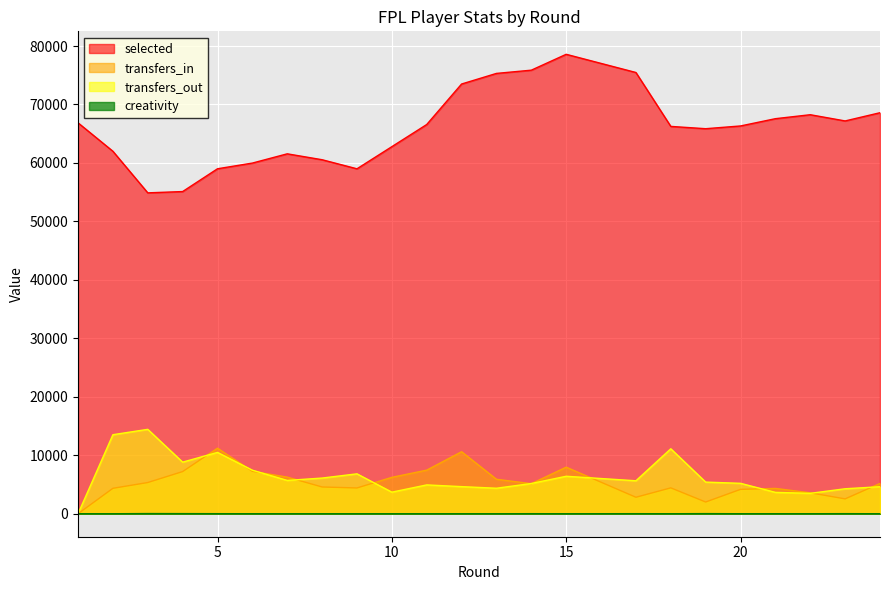

Reading left to right, list all the values displayed in this chart.

selected: 66864.0	62000.0	54887.0	55108.0	59006.0	59980.0	61562.0	60551.0	59000.0	62786.0	66575.0	73502.0	75316.0	75869.0	78583.0	75471.0	66252.0	65858.0	66328.0	67572.0	68250.0	67186.0	68591.0
transfers_in: 0.0	4352.0	5340.0	7214.0	11209.0	7258.0	6265.0	4579.0	4411.0	6227.0	7460.0	10608.0	5897.0	5144.0	7966.0	2822.0	4428.0	2008.0	4170.0	4333.0	3583.0	2543.0	5182.0
transfers_out: 0.0	13520.0	14438.0	8827.0	10495.0	7449.0	5699.0	6105.0	6827.0	3694.0	4933.0	4639.0	4363.0	5174.0	6411.0	5641.0	11110.0	5415.0	5205.0	3657.0	3490.0	4274.0	4626.0
creativity: 5.0	1.3	32.1	23.3	13.6	4.8	2.9	3.7	1.3	2.8	0.9	3.8	0.3	13.8	2.0	13.7	4.2	23.4	4.6	6.2	4.3	17.0	2.8